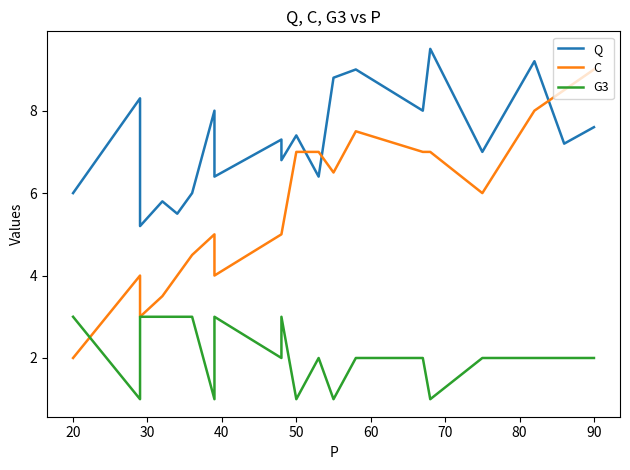

Is it true that G3 equals 0.5 at 16?

False